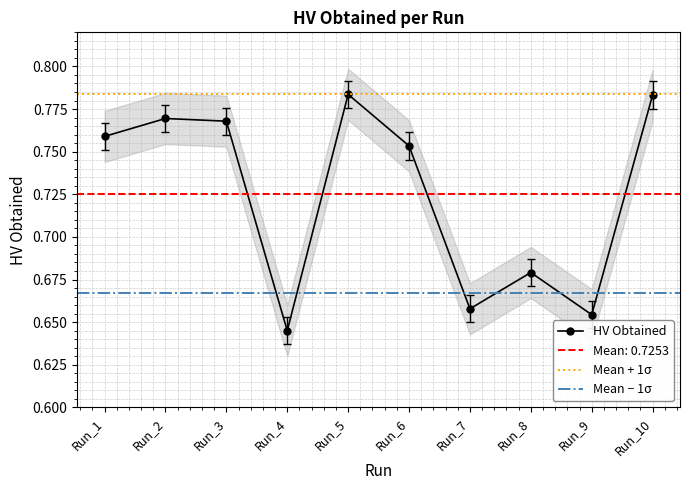

True or false: HV Obtained has more than 0 points higher than both neighbors.

True